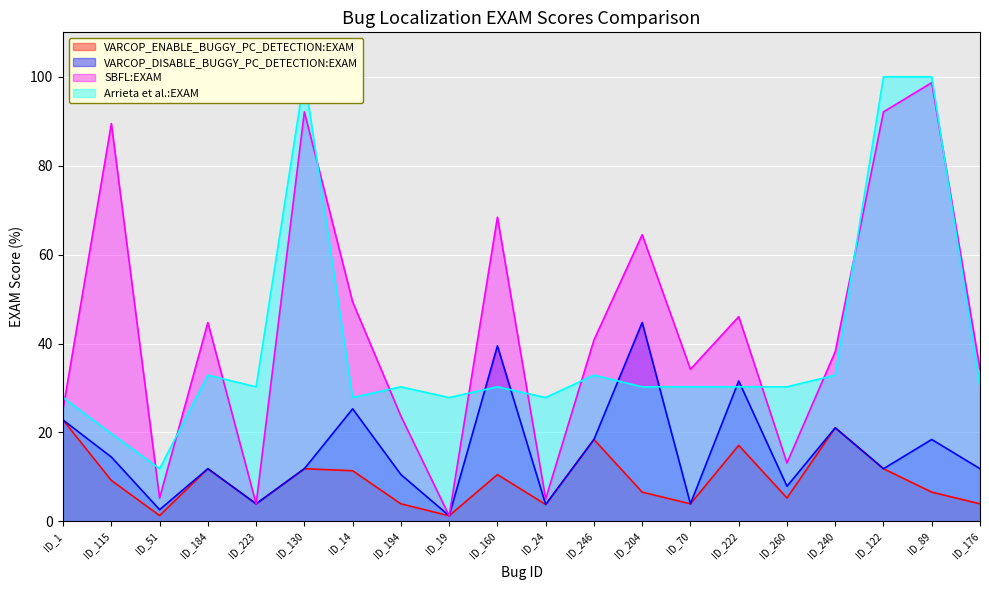

True or false: VARCOP_ENABLE_BUGGY_PC_DETECTION:EXAM has more than 1 points higher than both neighbors.

True